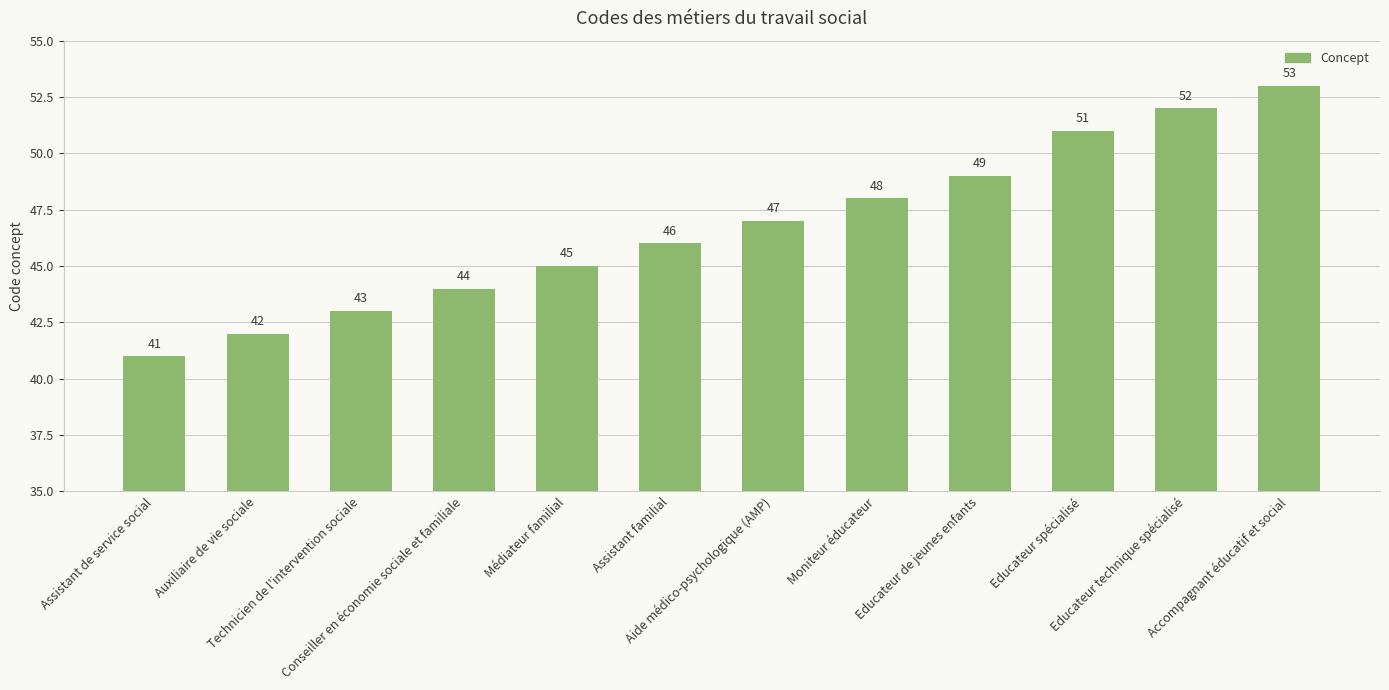

What is the change in value from Conseiller en économie sociale et familiale to Educateur technique spécialisé?

+8